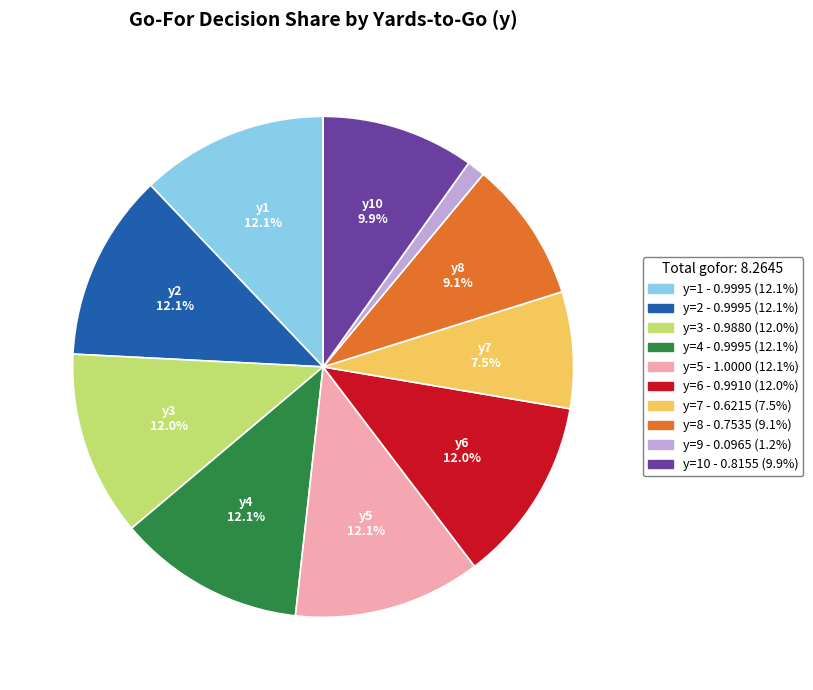

To the nearest percent, what is the difference between the largest and smallest slice percentages?

11%